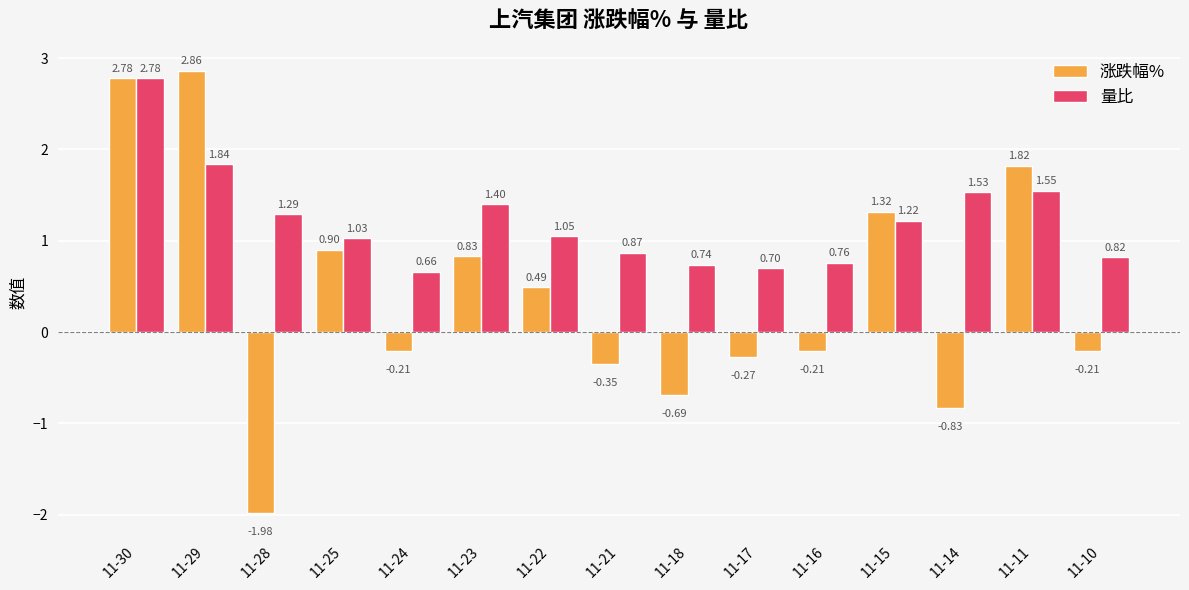

What is the difference between the maximum and minimum values in the 量比 series?

2.1